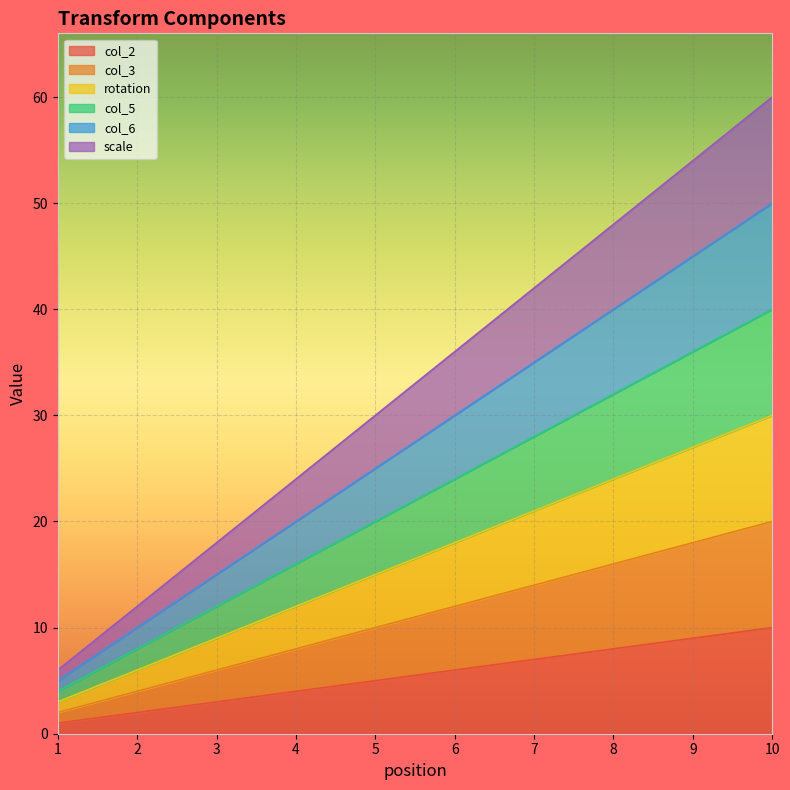

Which category has the highest value across all series?

10